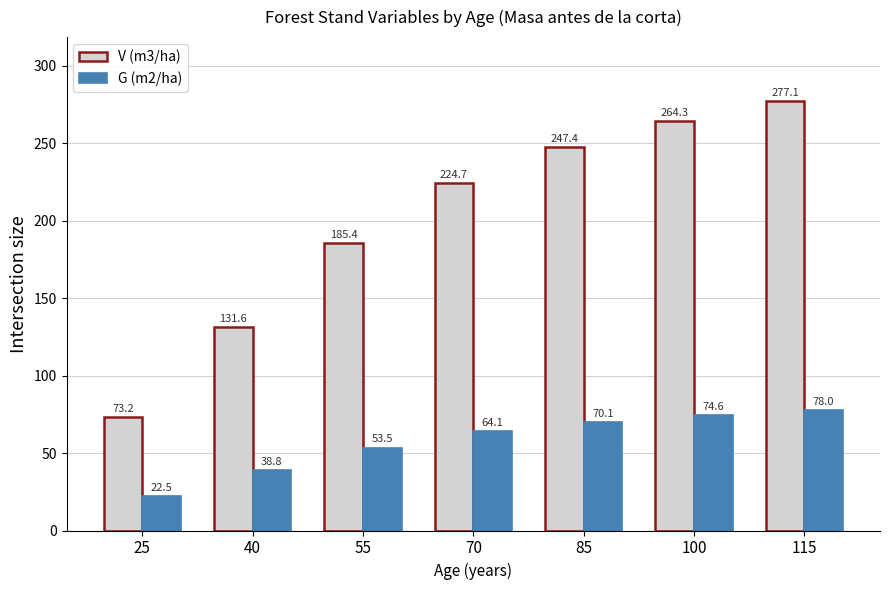

How many data points in G (m2/ha) are above 64?

4